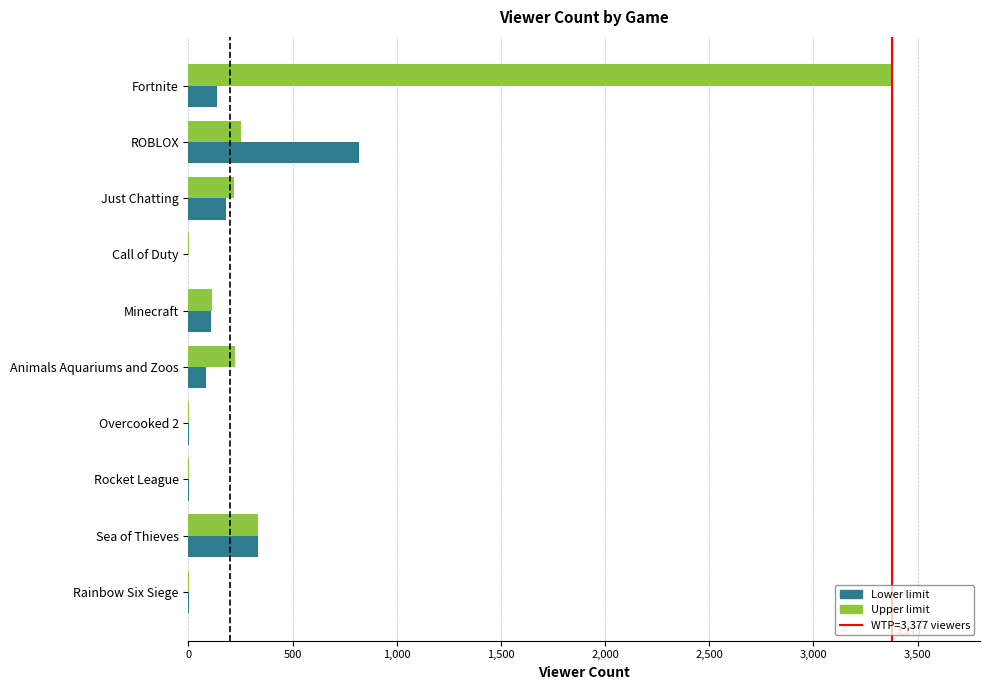

What is the highest value of the Upper limit series?

3377